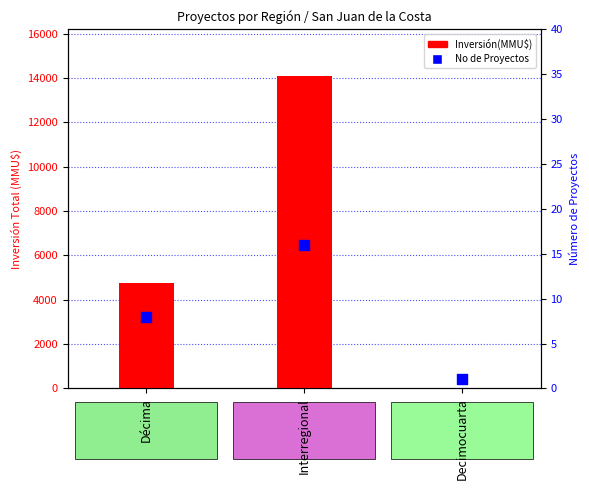

Which series contains the highest Y value?

Inversión(MMU$)